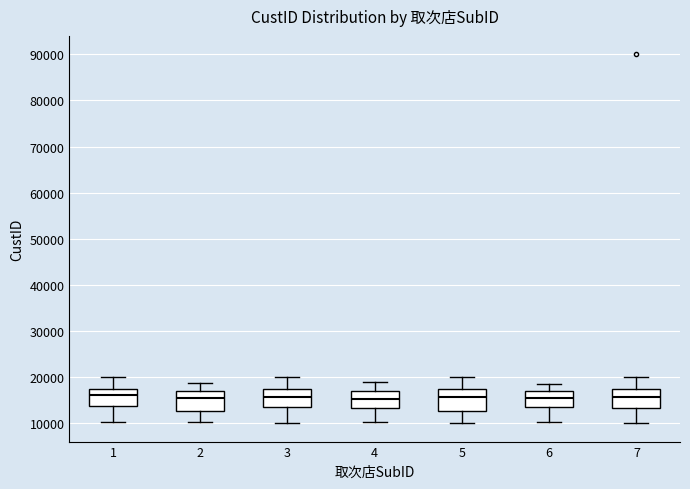

Reading left to right, read every box against the y-axis: the position of its median line, the range the box covers, and the ends of its whiskers. The values are not printed on the chart, so give them approximately, as read against the axis.

1: median 16000, box 14000 to 17000, whiskers 10000 to 20000
2: median 15000, box 13000 to 17000, whiskers 10000 to 19000
3: median 16000, box 14000 to 17000, whiskers 10000 to 20000
4: median 15000, box 13000 to 17000, whiskers 10000 to 19000
5: median 16000, box 13000 to 17000, whiskers 10000 to 20000
6: median 15000, box 14000 to 17000, whiskers 10000 to 18000
7: median 16000, box 13000 to 17000, whiskers 10000 to 20000